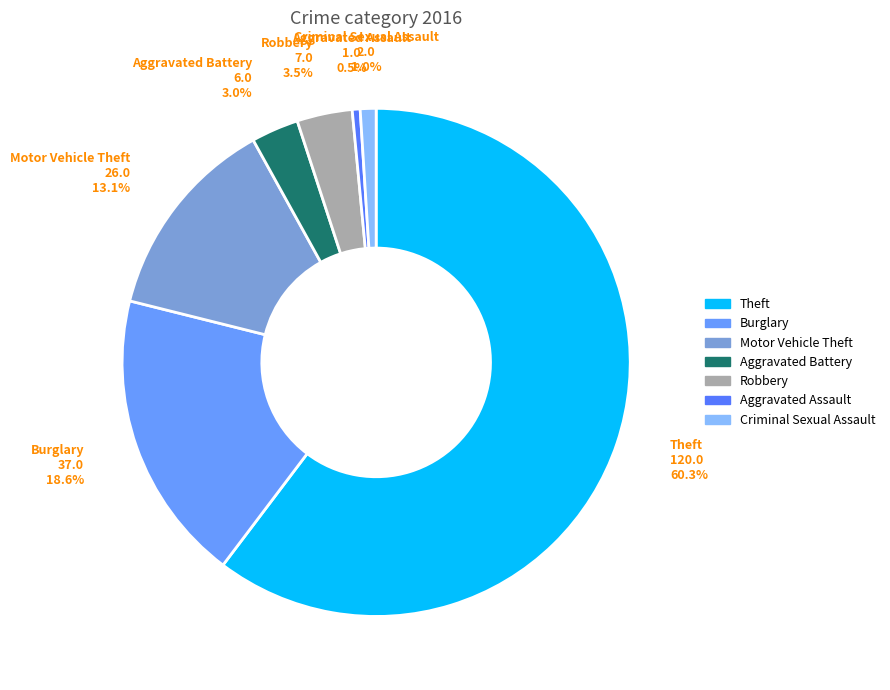

Which slice is the largest?

Theft